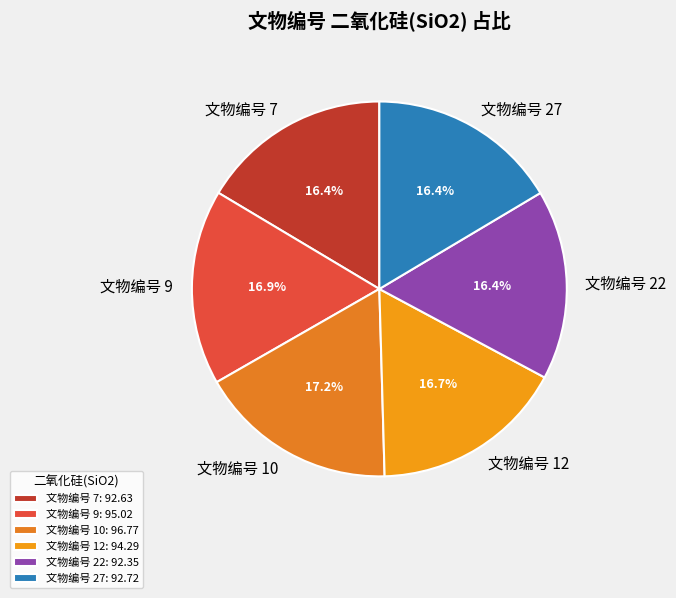

How many slices are in this pie chart?

6